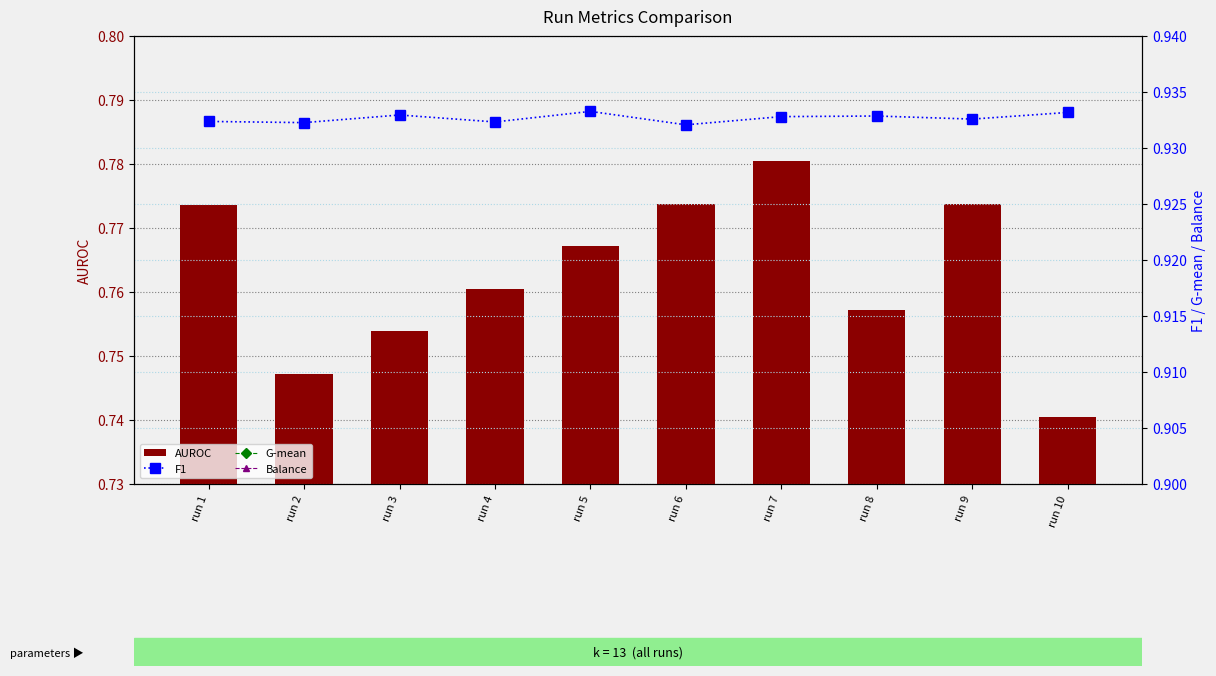

Count the AUROC values in the range 0 to 1.

10